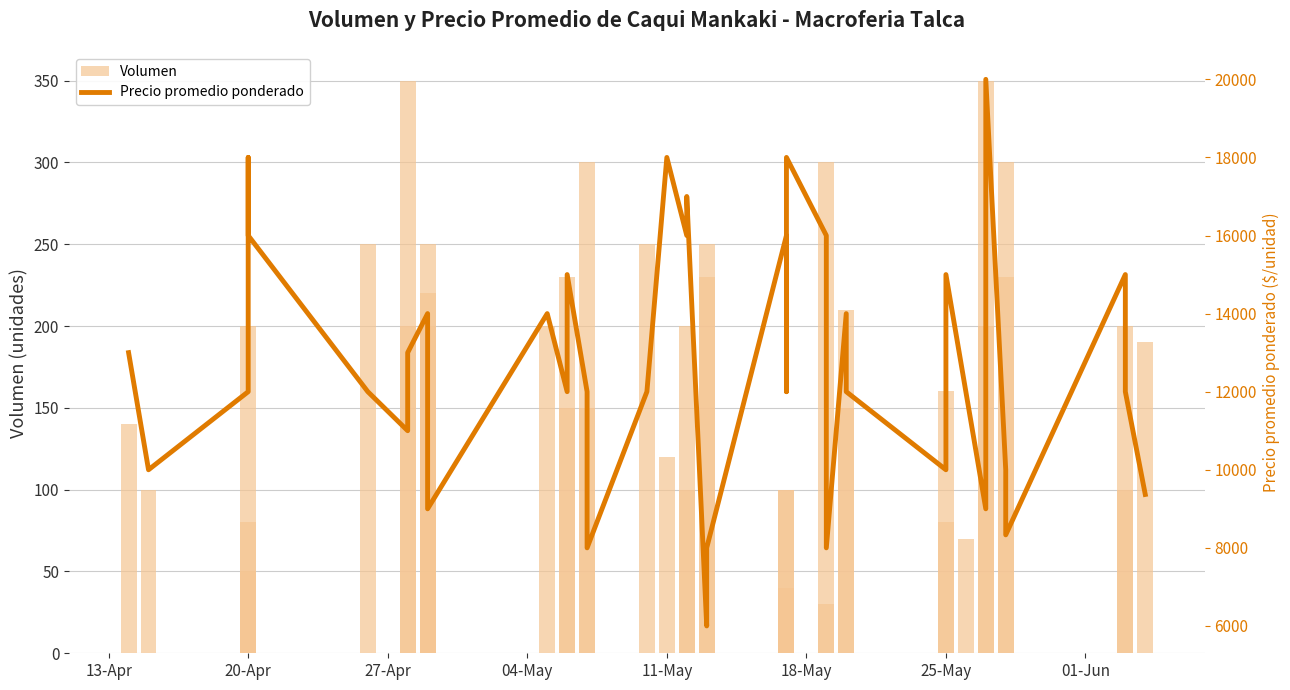

What is the sum of all Volumen values?

7030